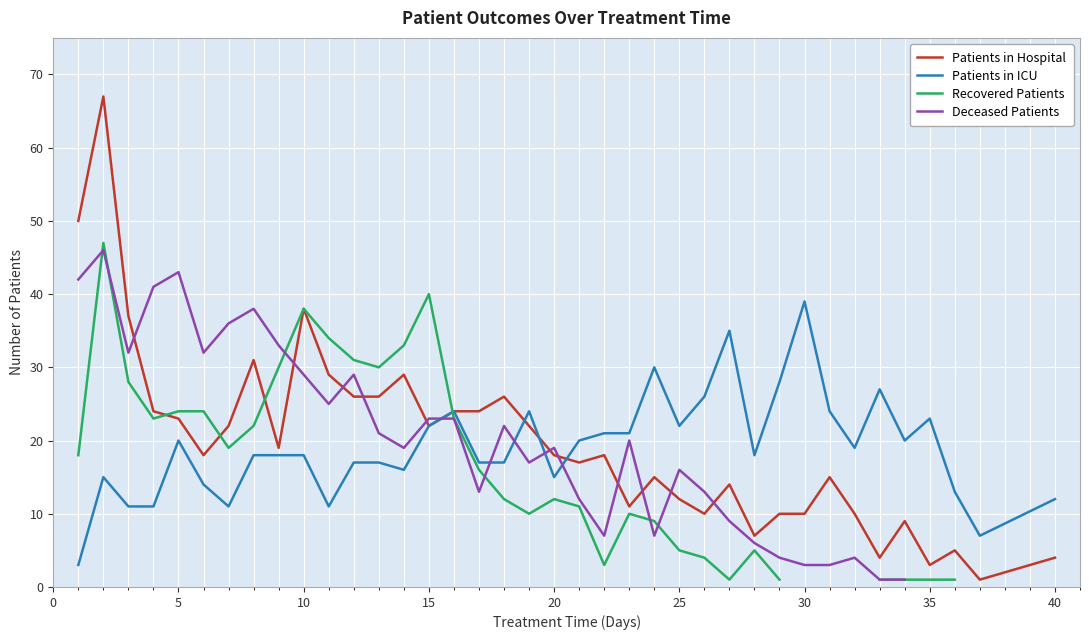

Is it true that Patients in Hospital equals 12 at 25?

True